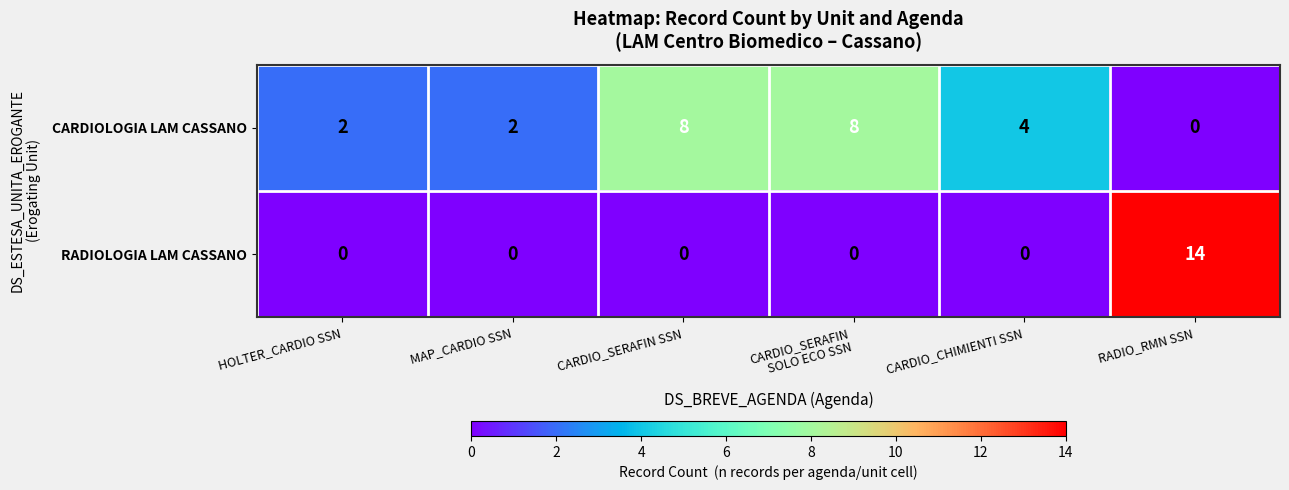

Which label corresponds to the largest value in the chart?

RADIO_RMN SSN